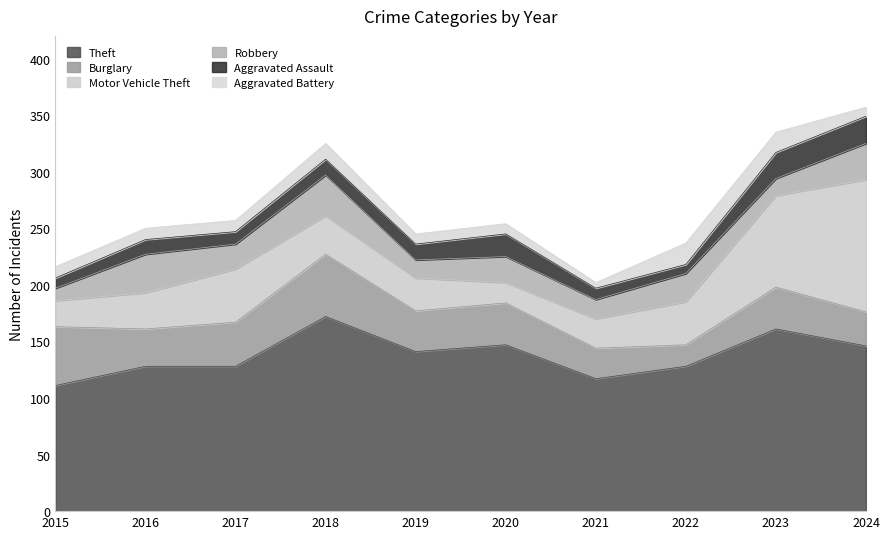

What is the value of the Motor Vehicle Theft point at the 7th from the left?

26